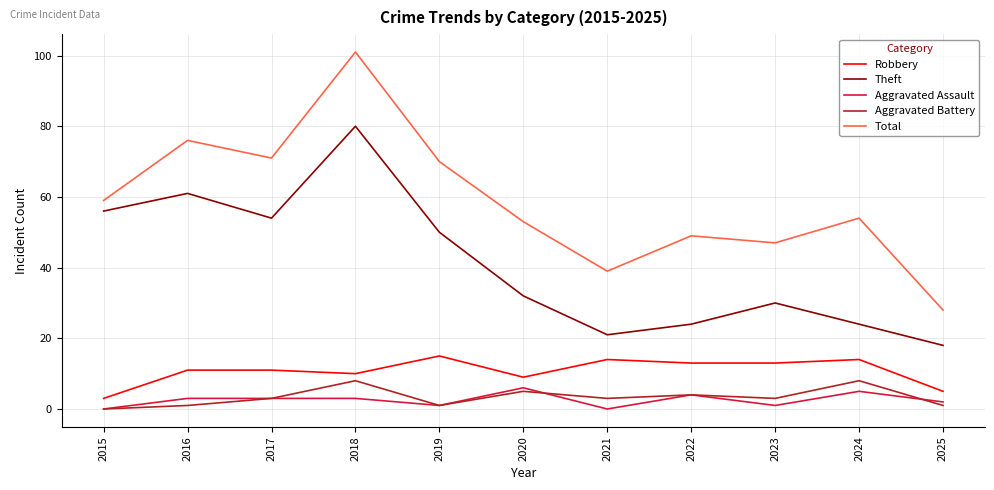

True or false: Total has more than 1 interior local peaks.

True